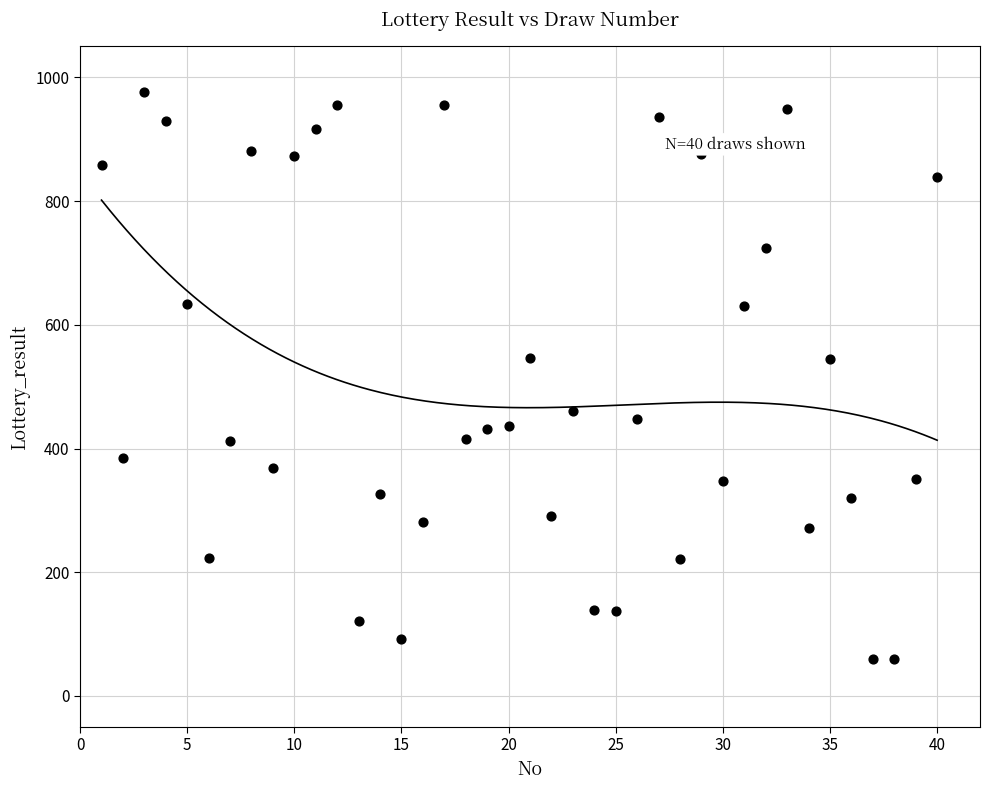

What is the range of X values (max minus min)?

39